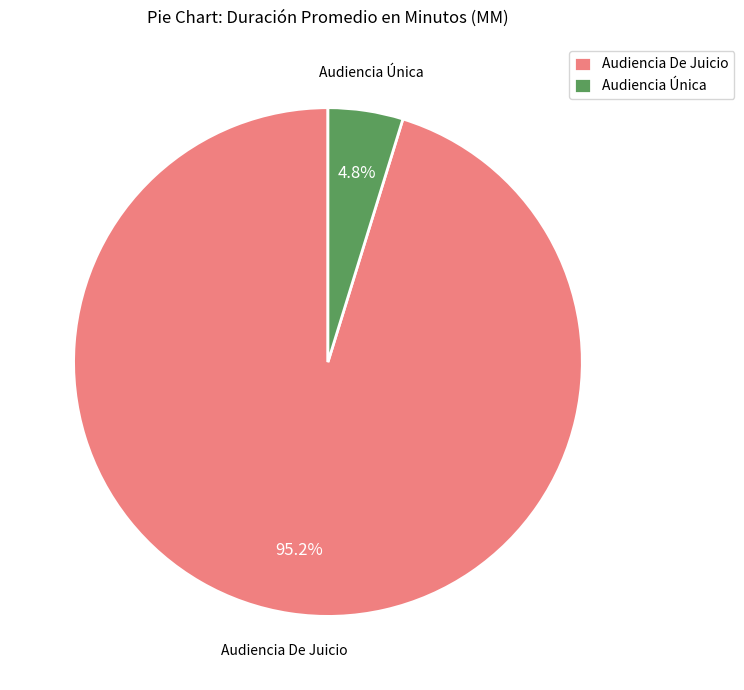

What percentage is the Audiencia De Juicio slice, to the nearest percent?

95%